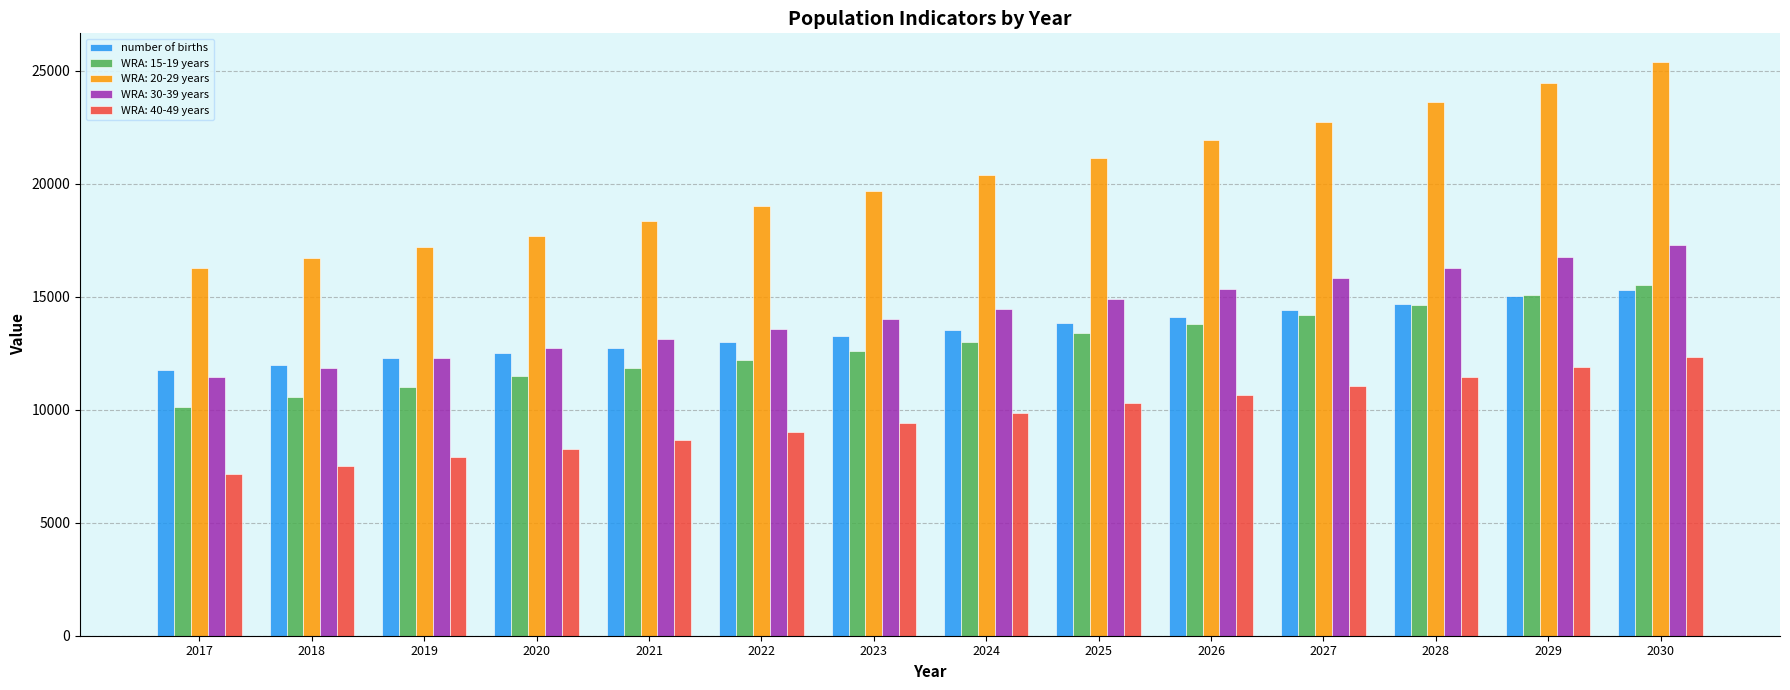

Where is WRA: 20-29 years nearest to the value 20816?

2025